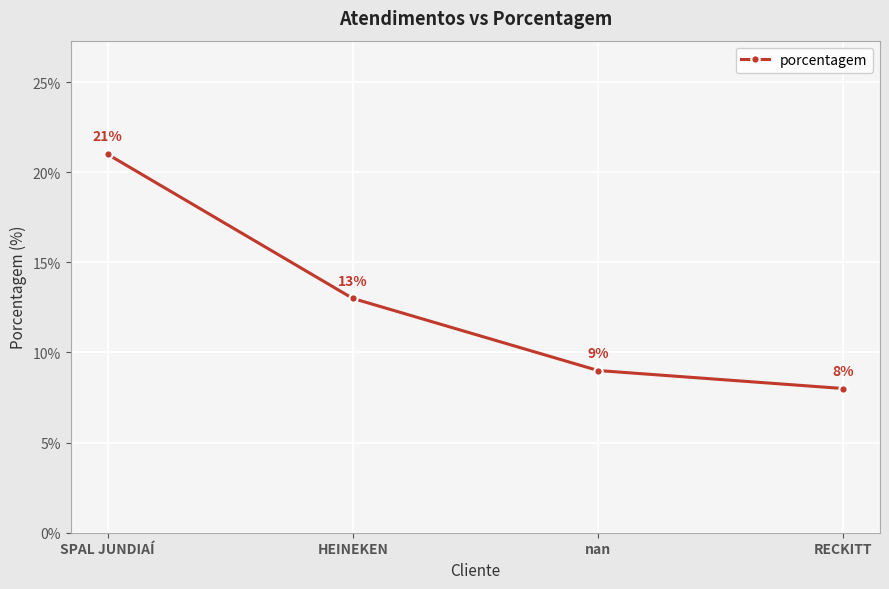

True or false: there are more than 2 points higher than both neighbors.

False